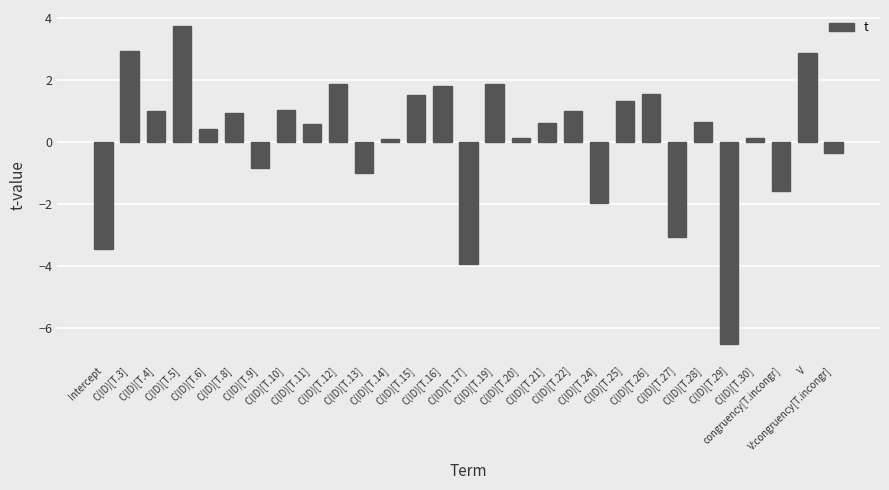

How many bars are there in total?

29